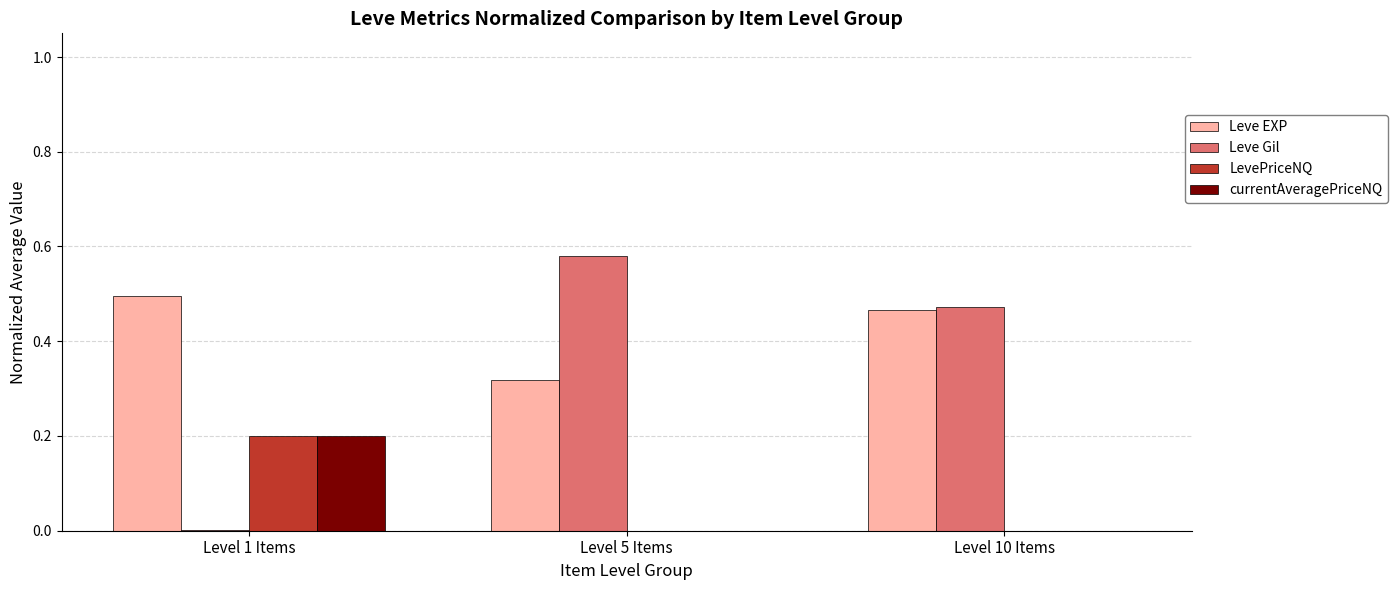

Which category has the highest value in the Leve Gil series?

Level 5 Items